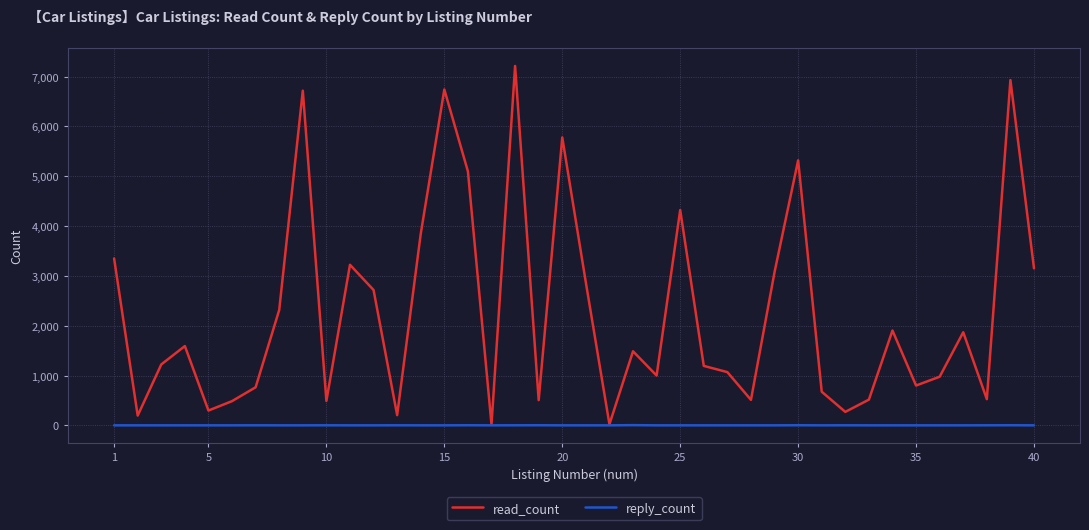

Which series has the largest total across all categories?

read_count